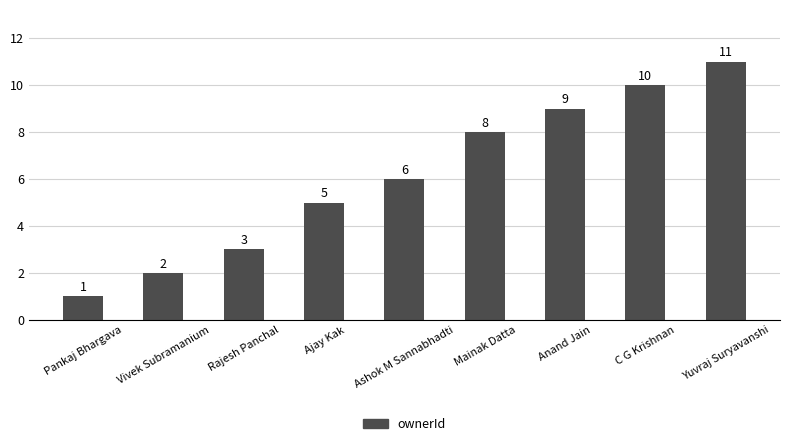

Does the chart contain any negative values?

No